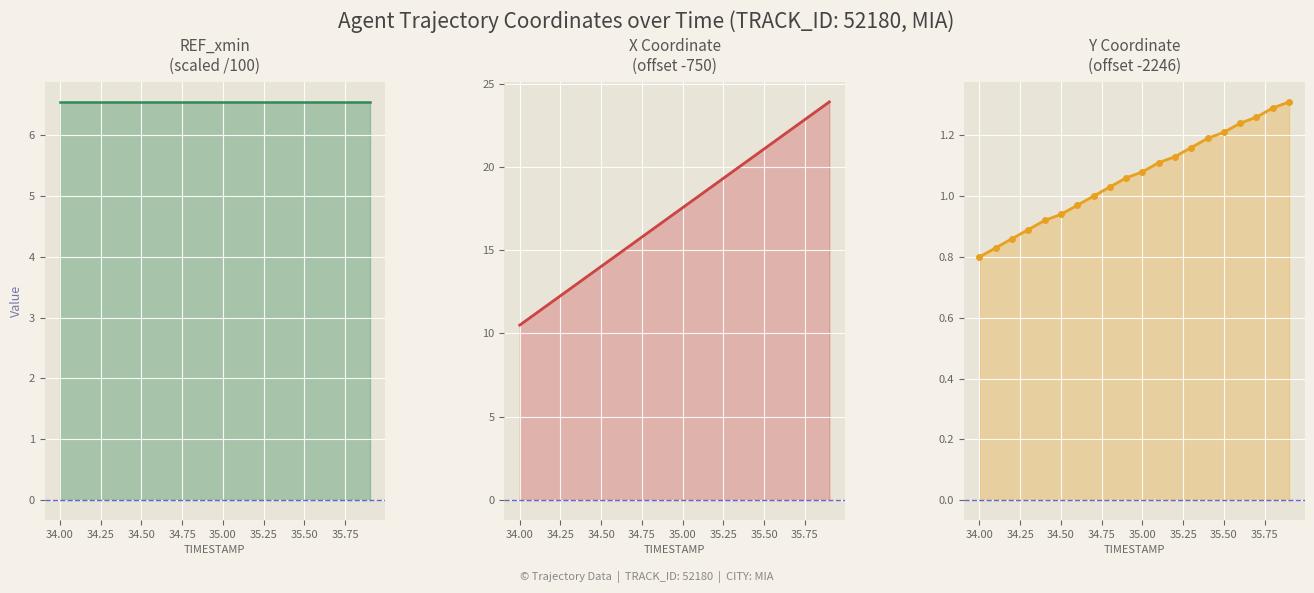

At how many categories does at least one series exceed 15?

13